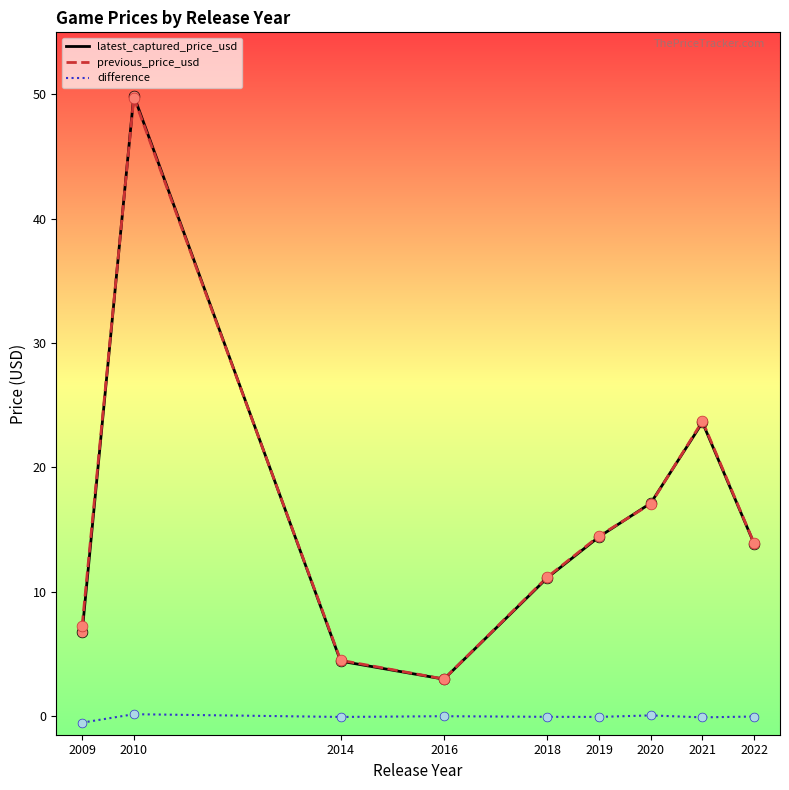

At which category is the sum across all series the highest?

2010